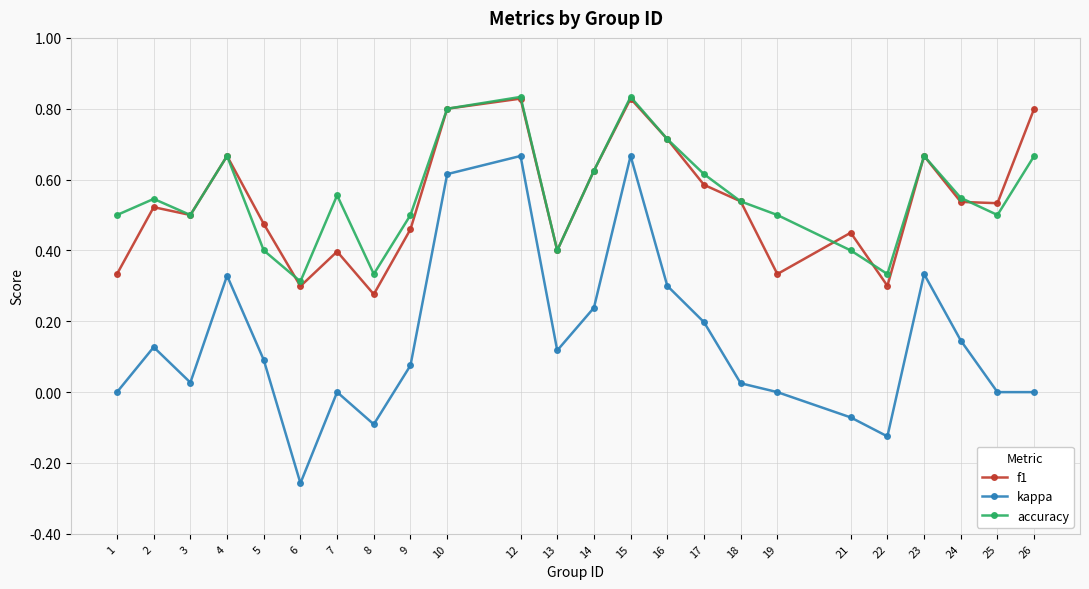

Which series has the widest spread of values?

kappa